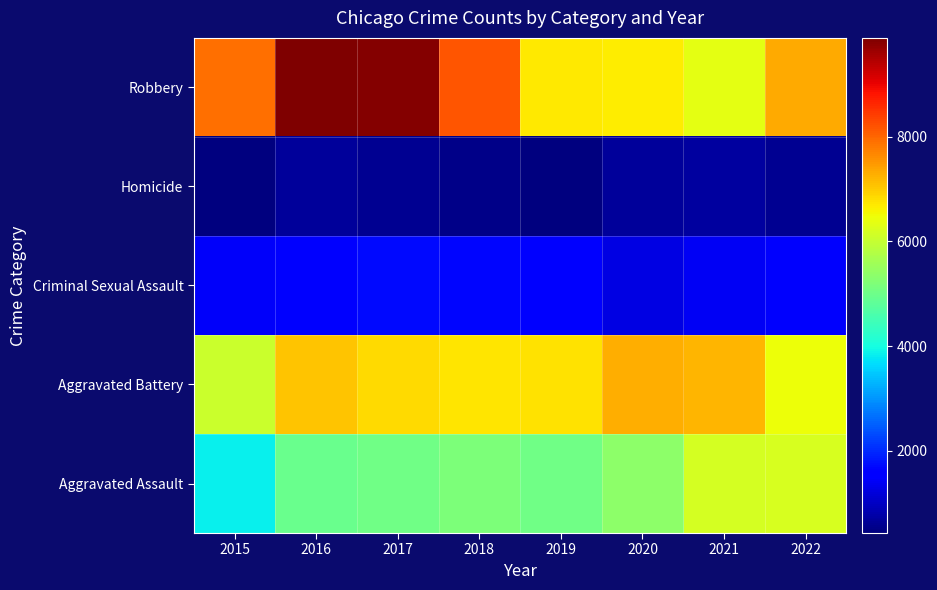

Rank the series at 2018 from lowest to highest value.

Homicide, Criminal Sexual Assault, Aggravated Assault, Aggravated Battery, Robbery